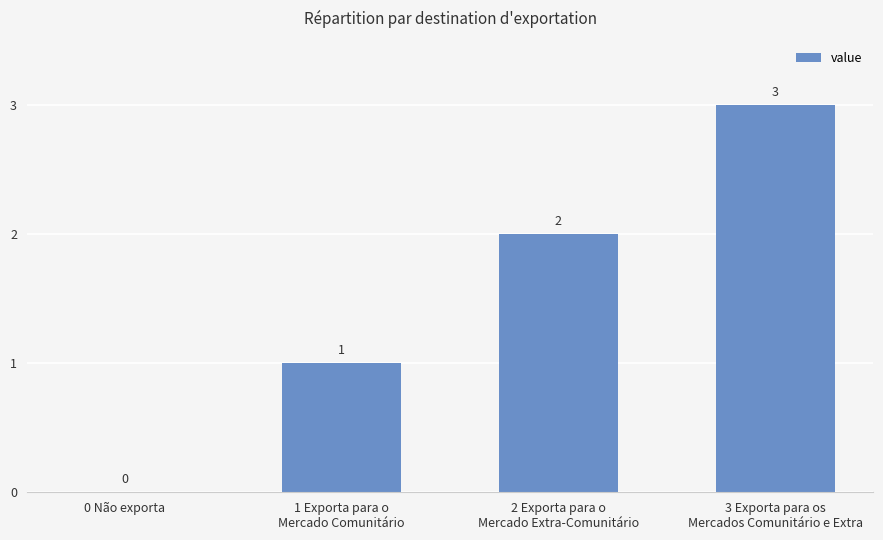

Which has a higher value, 1 Exporta para o
Mercado Comunitário or 2 Exporta para o
Mercado Extra-Comunitário?

2 Exporta para o
Mercado Extra-Comunitário